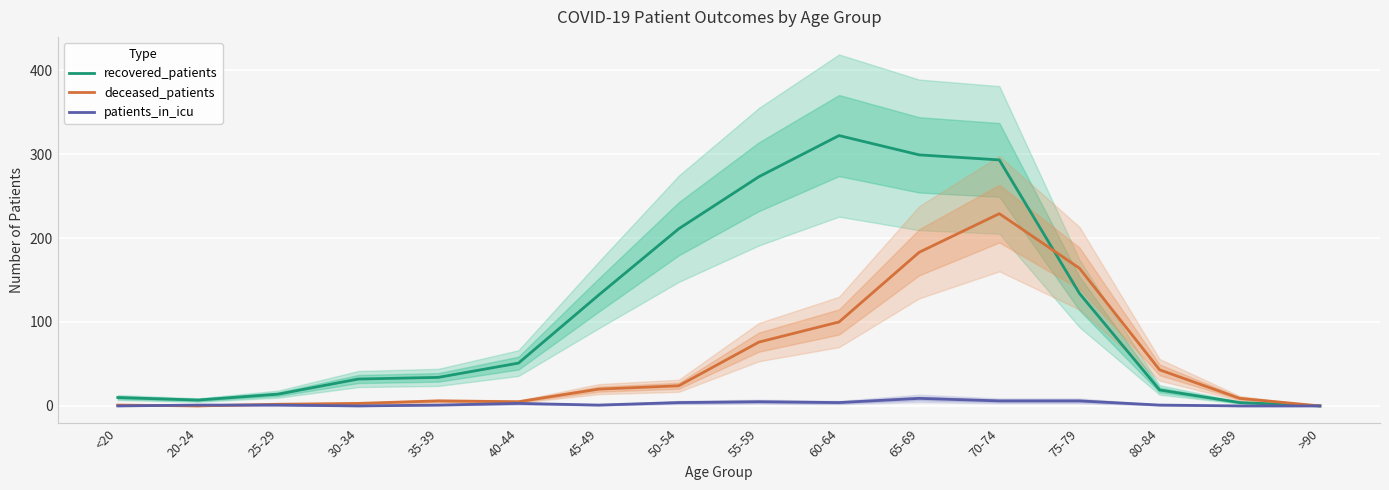

Rank the categories by patients_in_icu value from highest to lowest.

65-69, 70-74, 75-79, 55-59, 50-54, 60-64, 40-44, 20-24, 25-29, 35-39, 45-49, 80-84, <20, 30-34, 85-89, >90